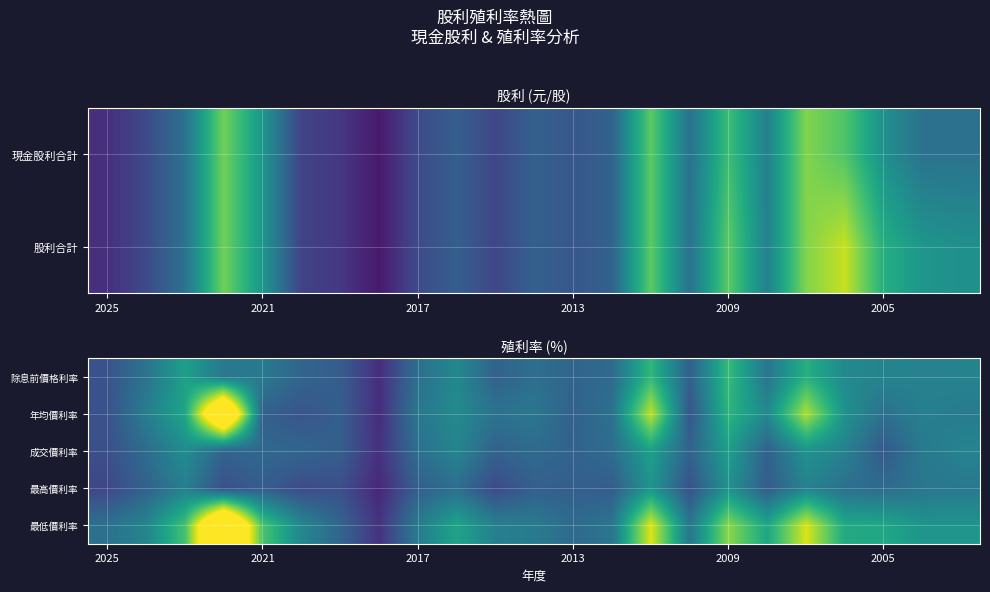

How many data points in 除息前價格利率 are above 6?

13